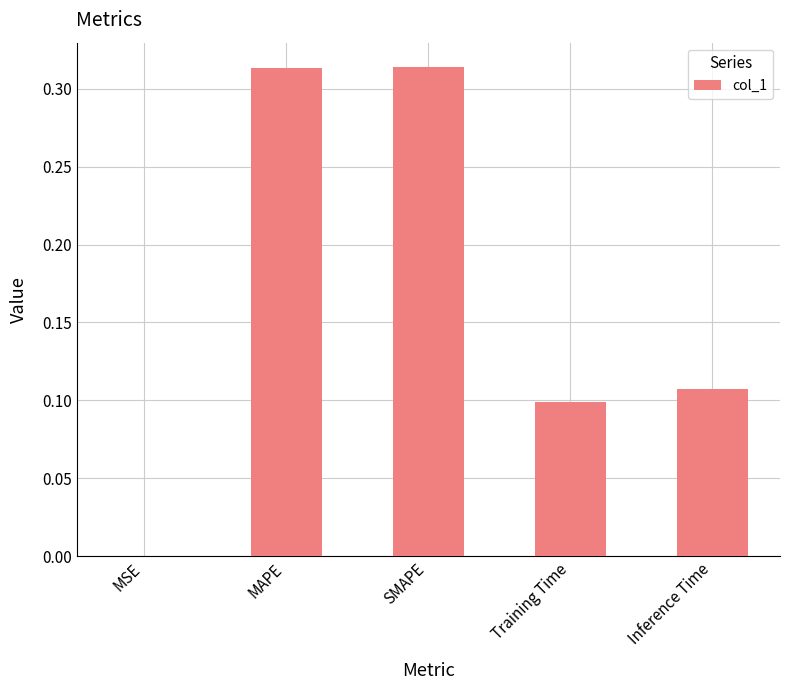

Which has a higher value, MSE or Training Time?

Training Time